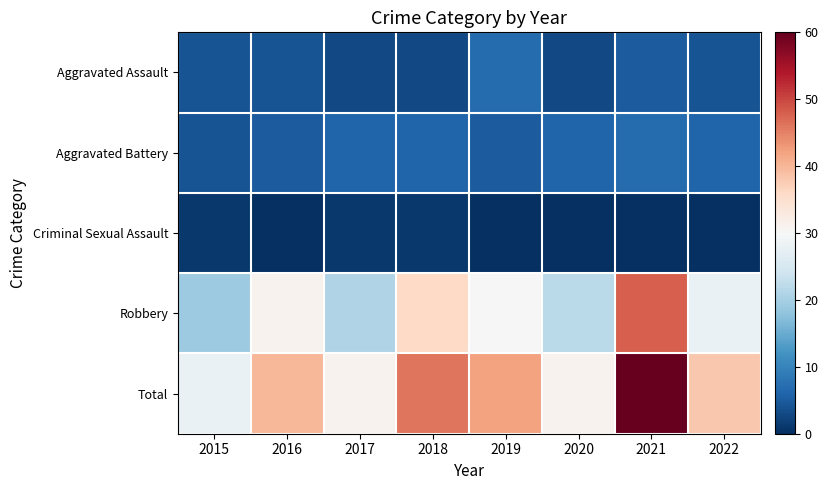

Which category has the lowest value across all series?

2016